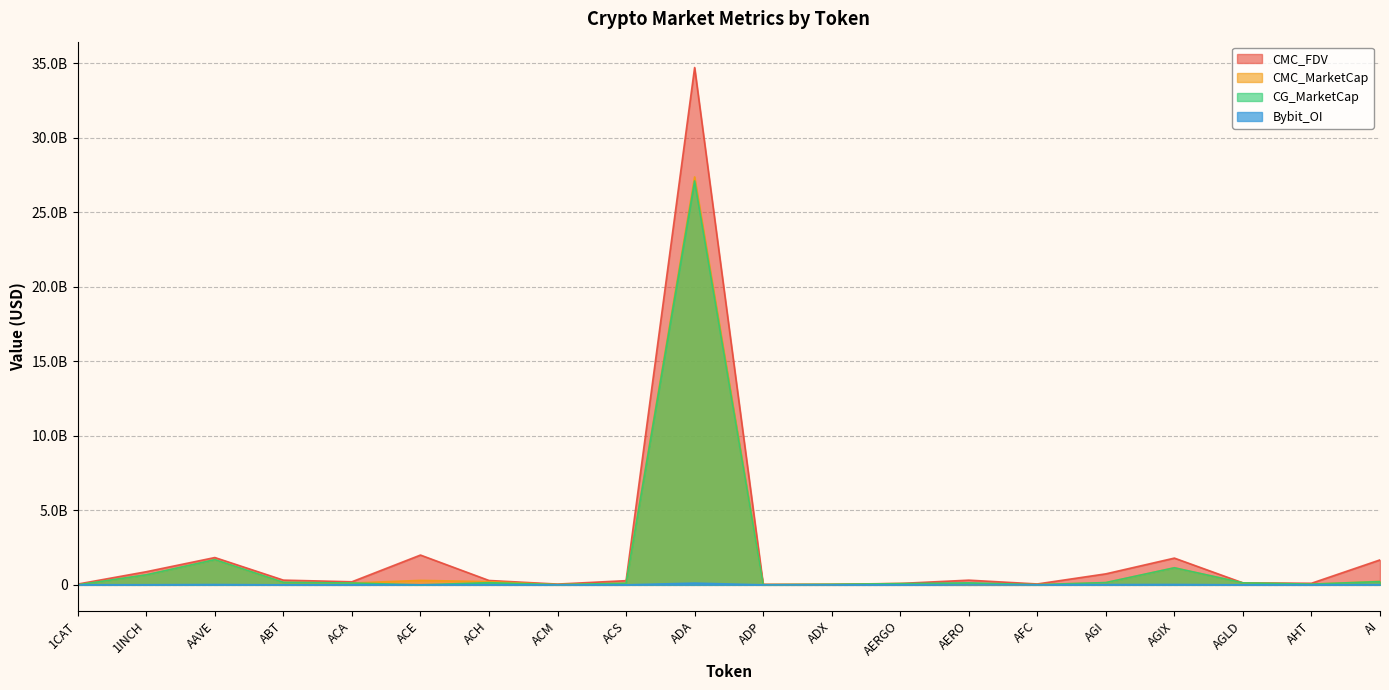

What position from the right is ACH?

14